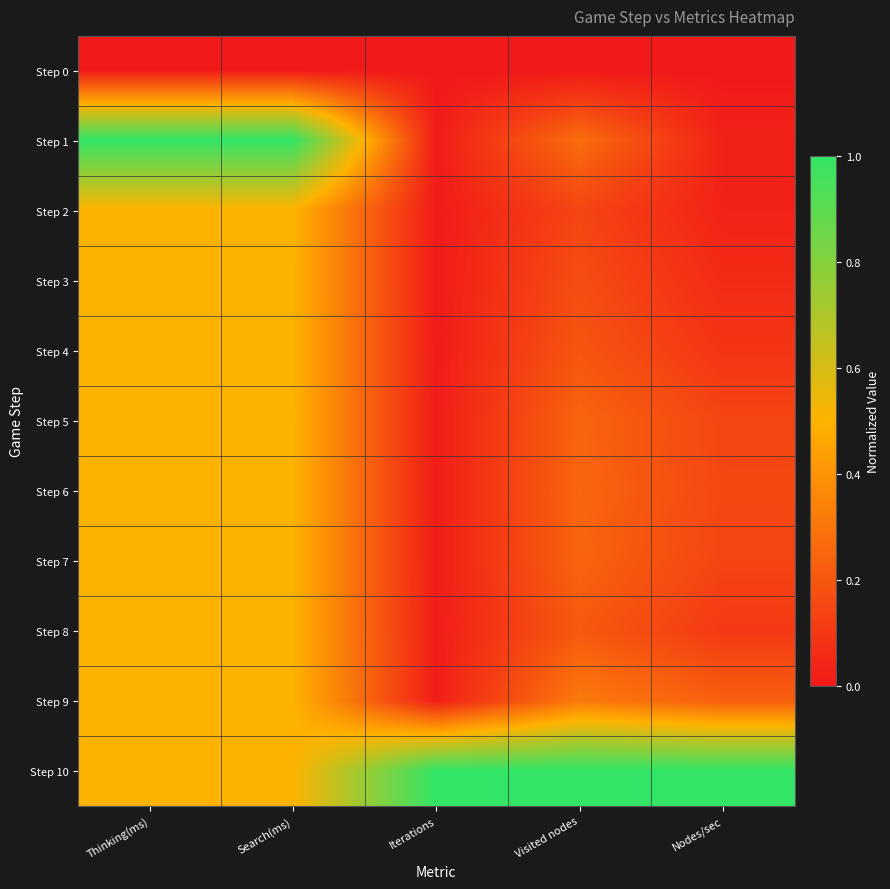

Which has a higher value, Nodes/sec or Iterations?

Nodes/sec